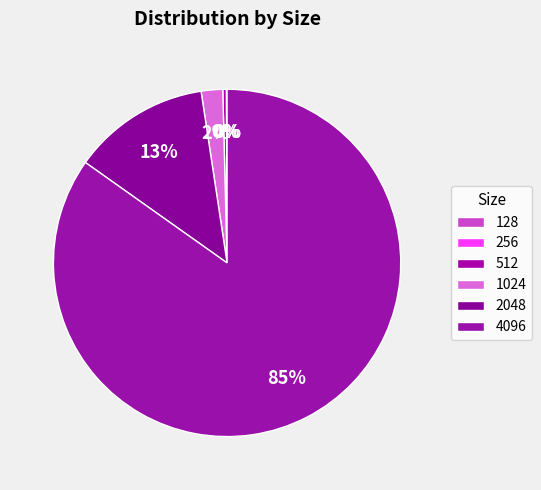

To the nearest percent, what is the average slice percentage?

17%